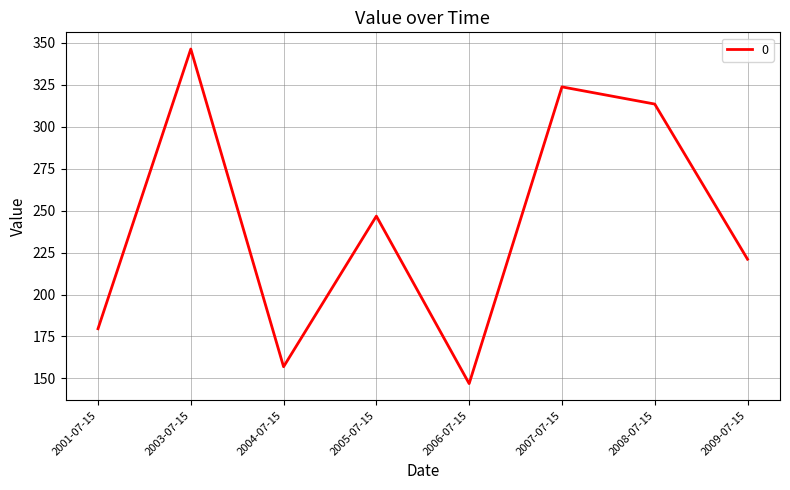

Rank the categories by value from lowest to highest.

2006-07-15, 2004-07-15, 2001-07-15, 2009-07-15, 2005-07-15, 2008-07-15, 2007-07-15, 2003-07-15